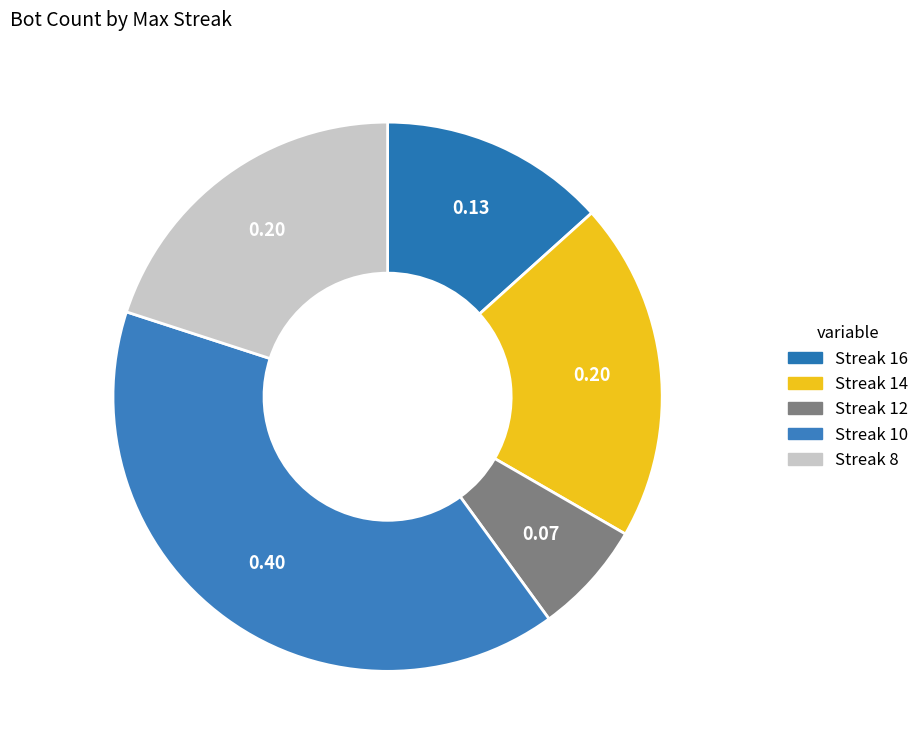

Count the number of slices in the pie.

5